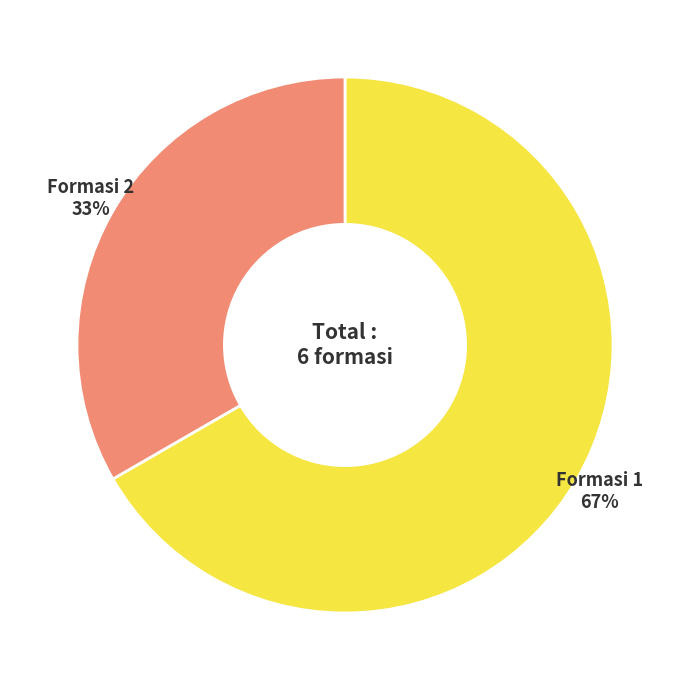

Which category accounts for the majority?

Formasi 1